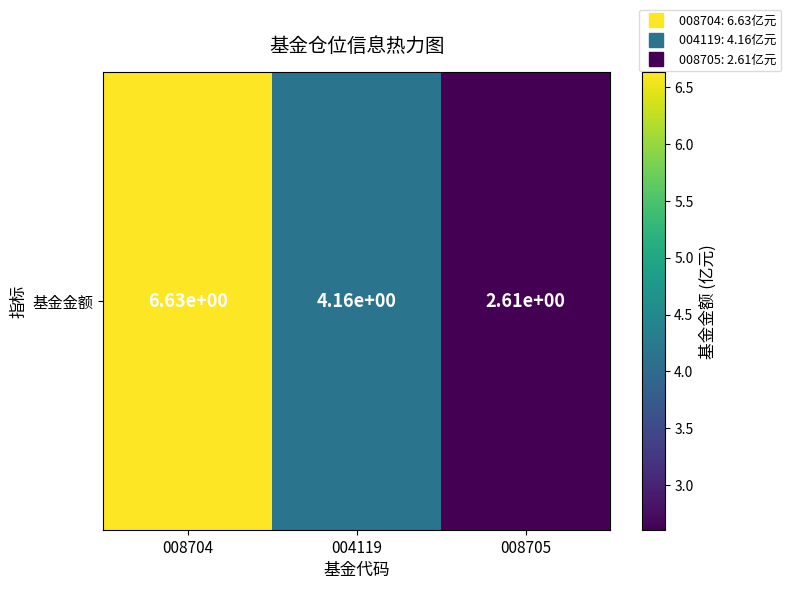

What is the difference between the maximum and second lowest values?

2.5